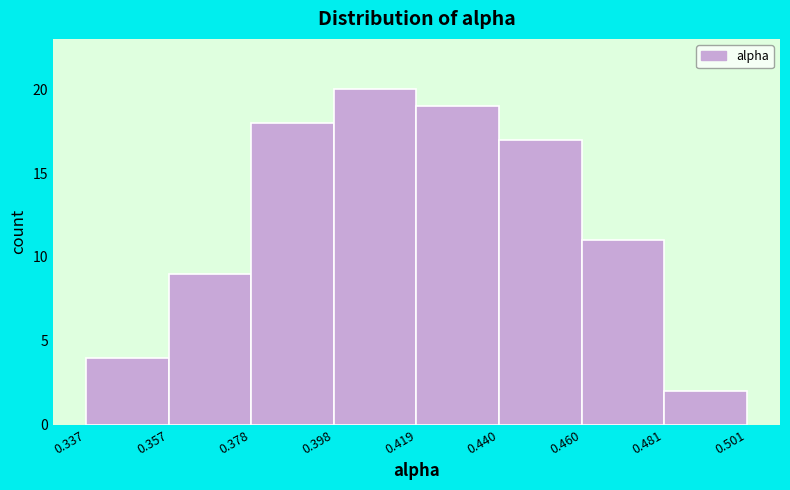

How tall is the bar that spans 0.378 to 0.398 on the x-axis? The values are not printed on the chart, so give them approximately, as read against the axis.

18